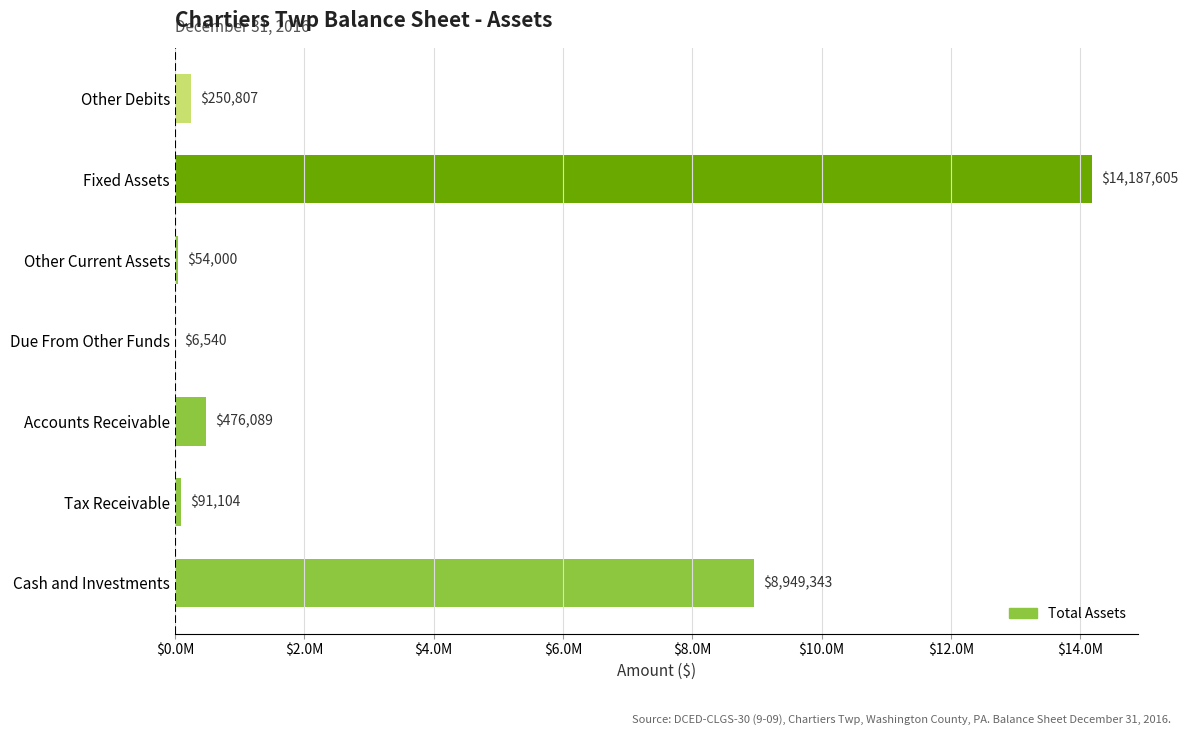

Are the bars horizontal?

Yes